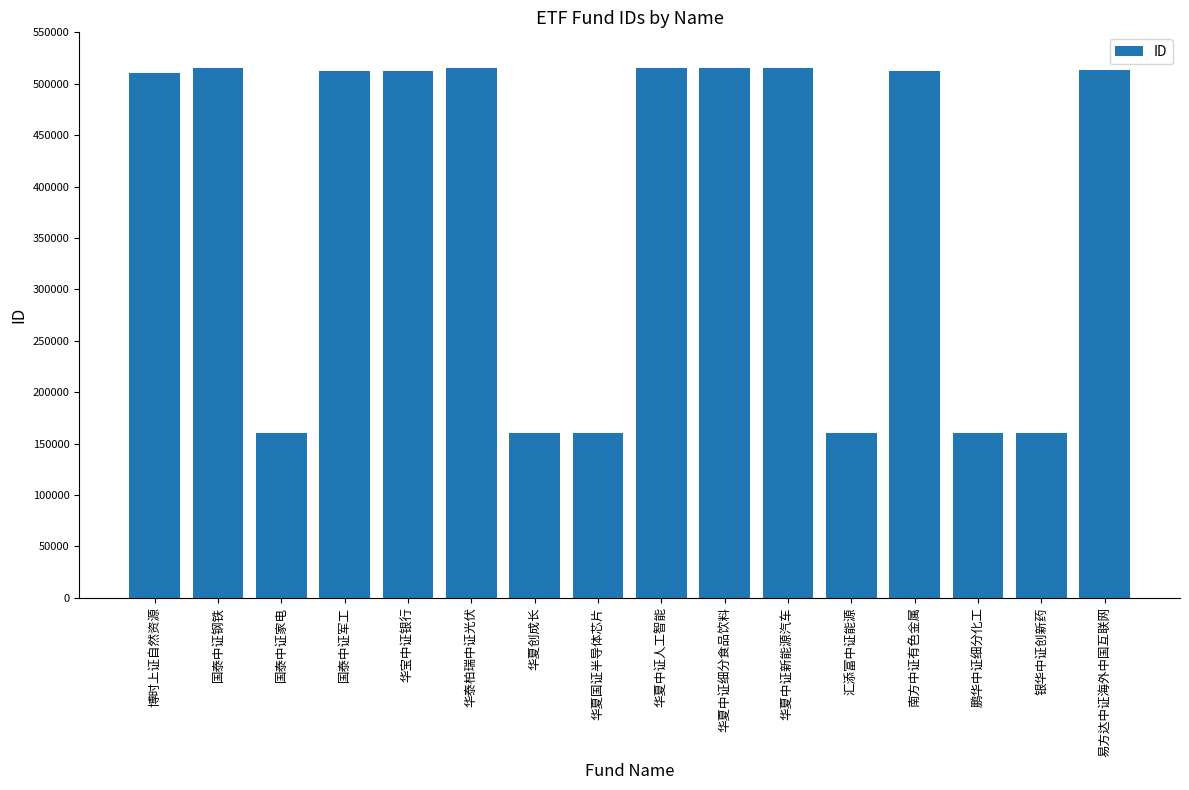

What is the average value?

381084